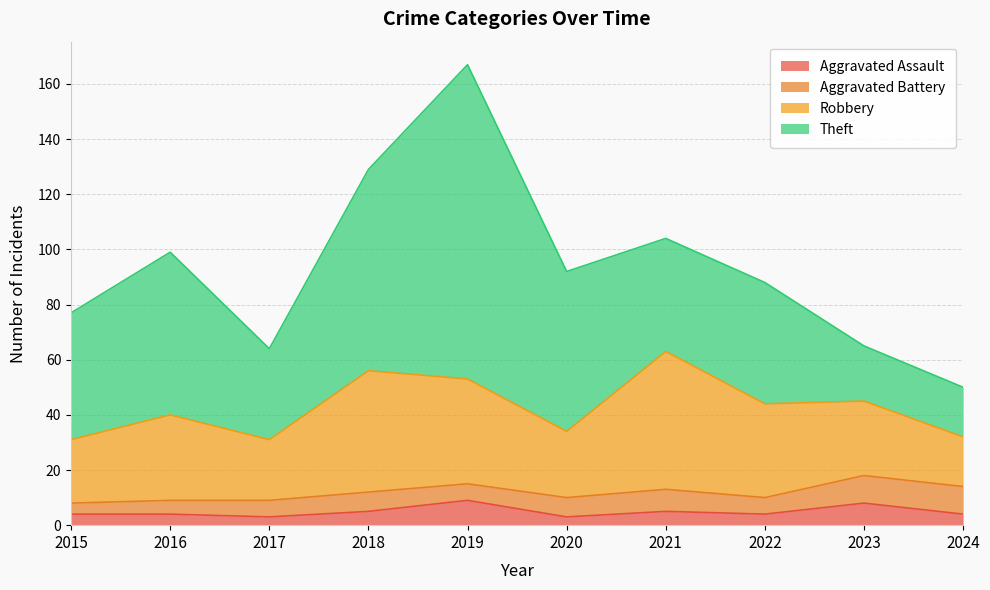

At how many categories does at least one series exceed 64?

2